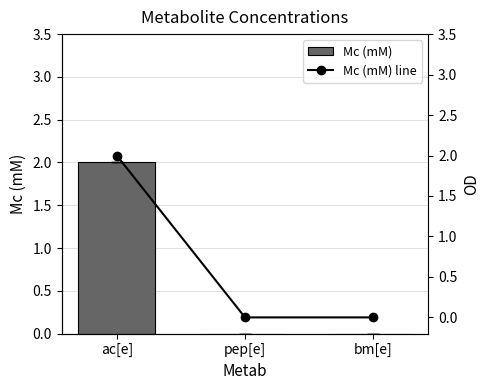

At which label does Mc (mM) reach its minimum?

pep[e]